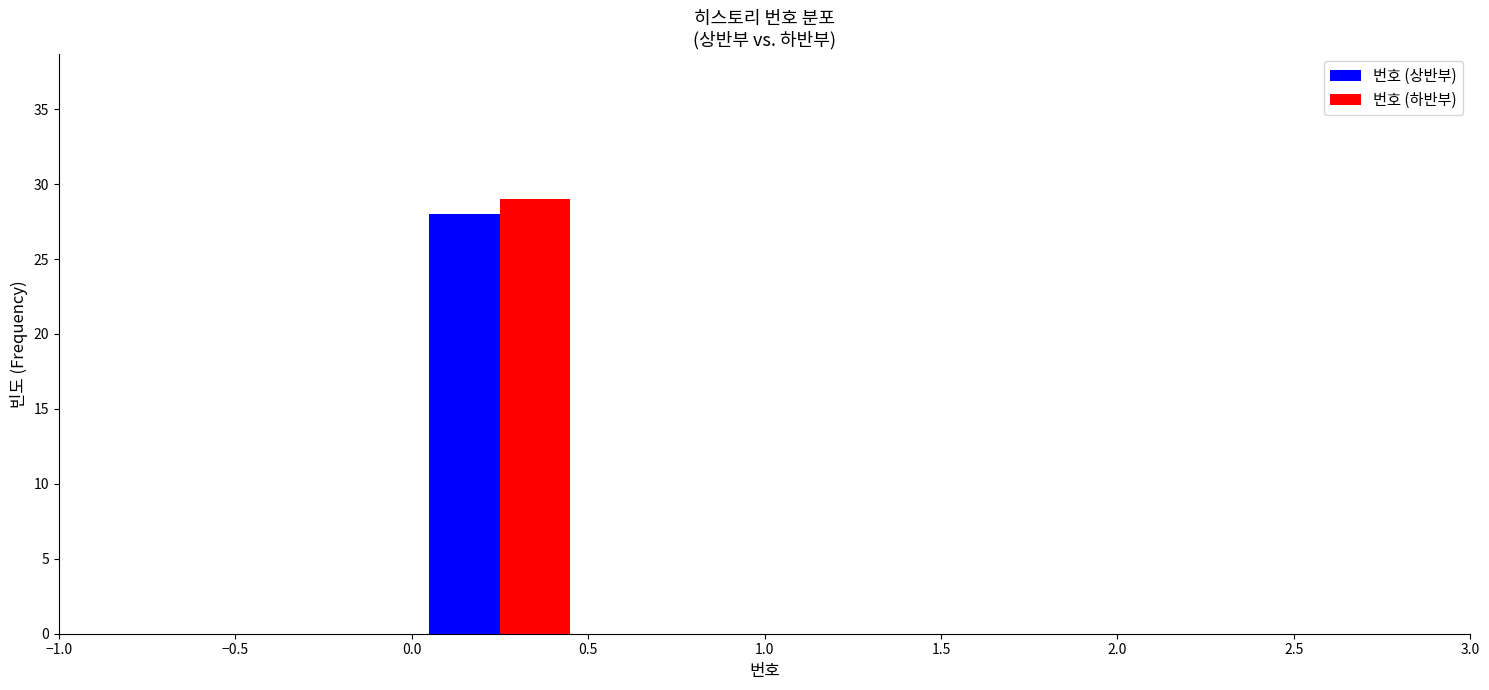

In the 번호 (하반부) series, which range on the x-axis has the tallest bar?

0.0 to 0.5